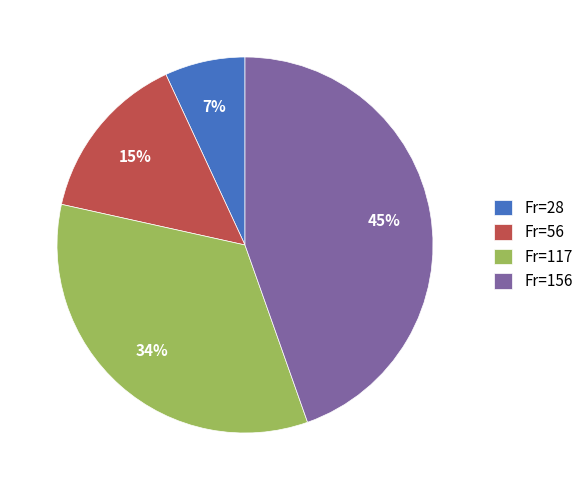

To the nearest percent, what portion does Fr=156 represent?

45%